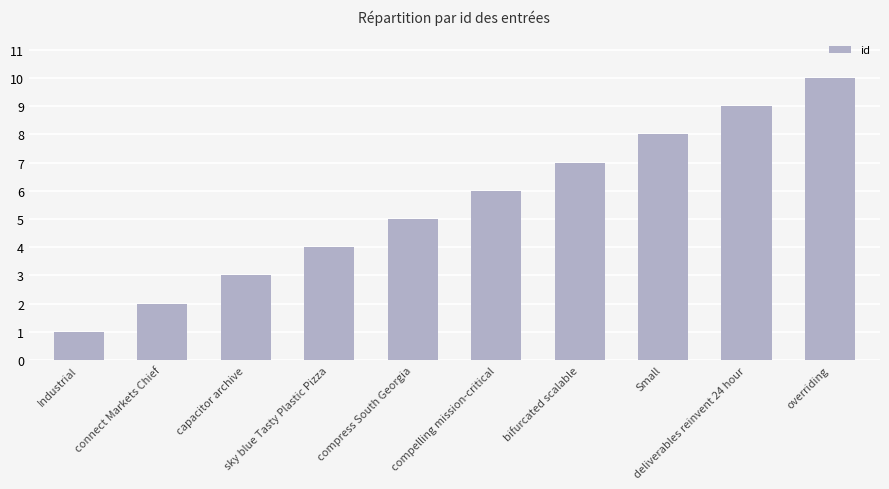

What is the label of the 6th bar from the left?

compelling mission-critical